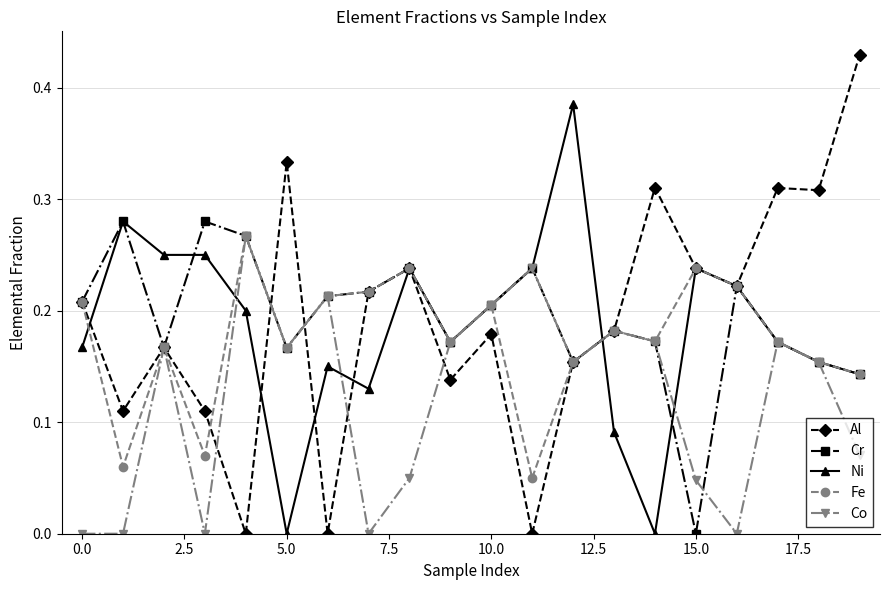

True or false: Ni has more than 1 interior local peaks.

True